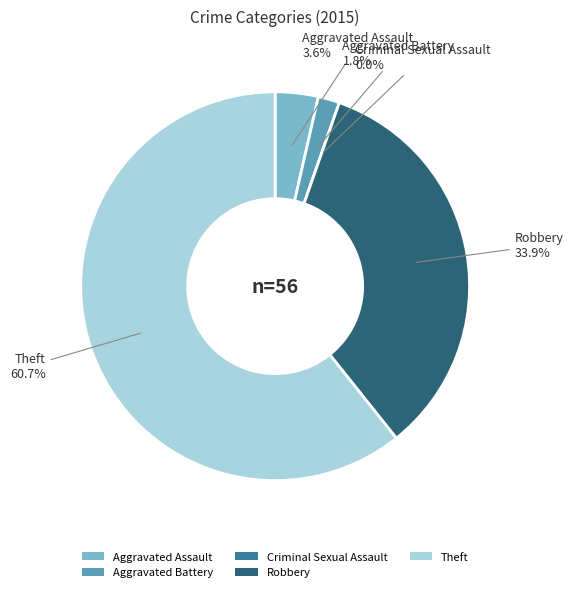

Combined, do Aggravated Battery and Aggravated Assault account for over 50%?

No